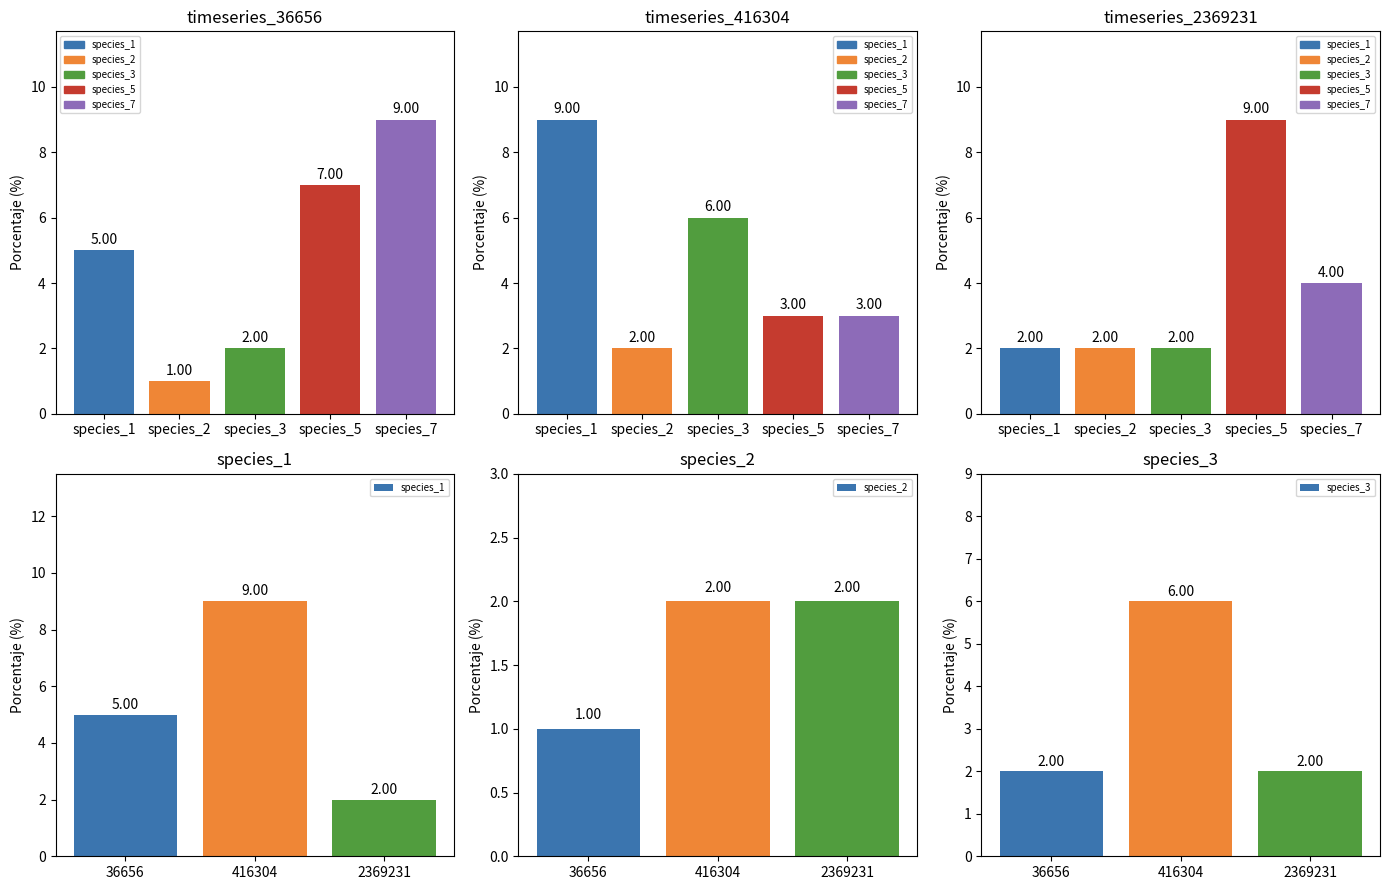

How many species_3 values are between 2 and 6?

3